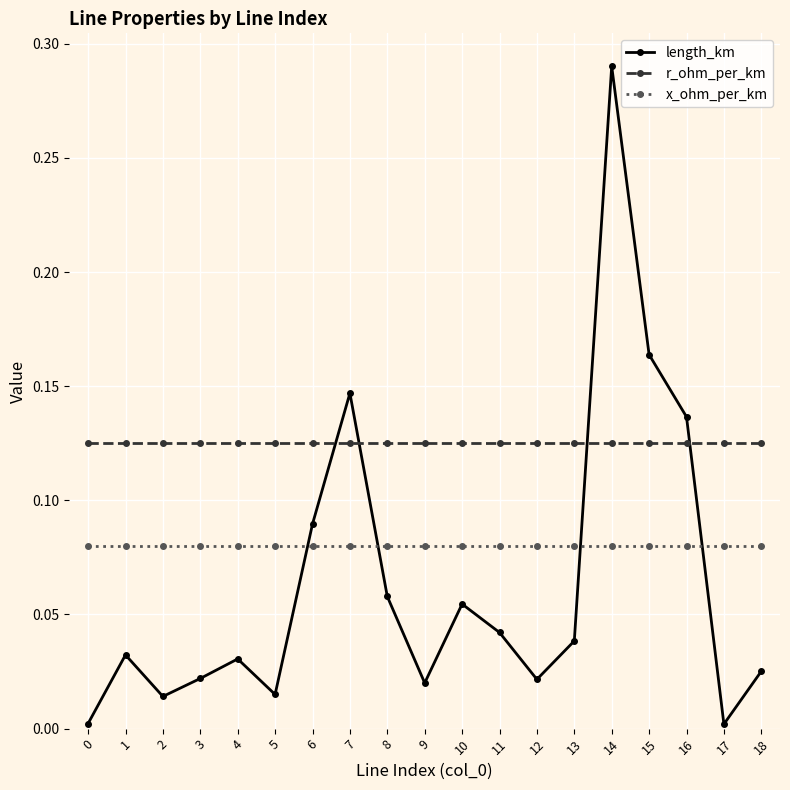

In length_km, how many points are lower than both neighbors (excluding endpoints)?

5